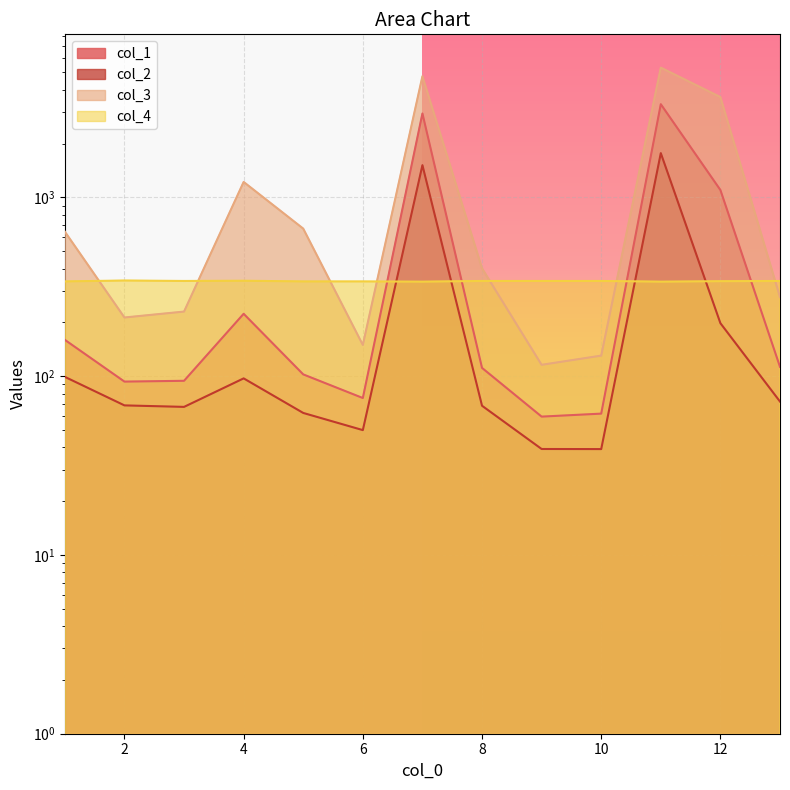

Rank the categories by col_4 value from highest to lowest.

2, 4, 3, 8, 9, 10, 13, 12, 1, 5, 6, 7, 11